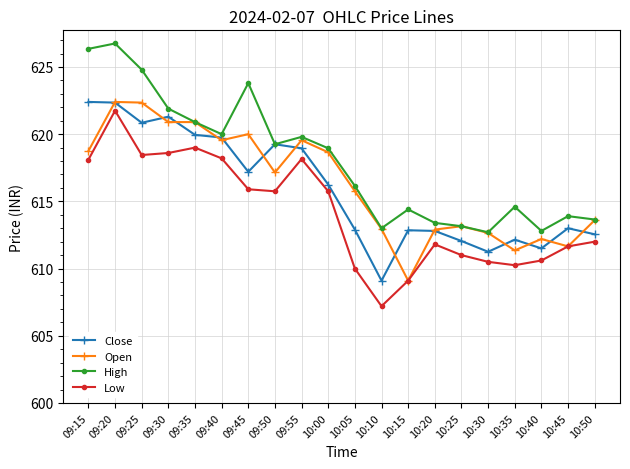

True or false: Low and High intersect in this chart.

False